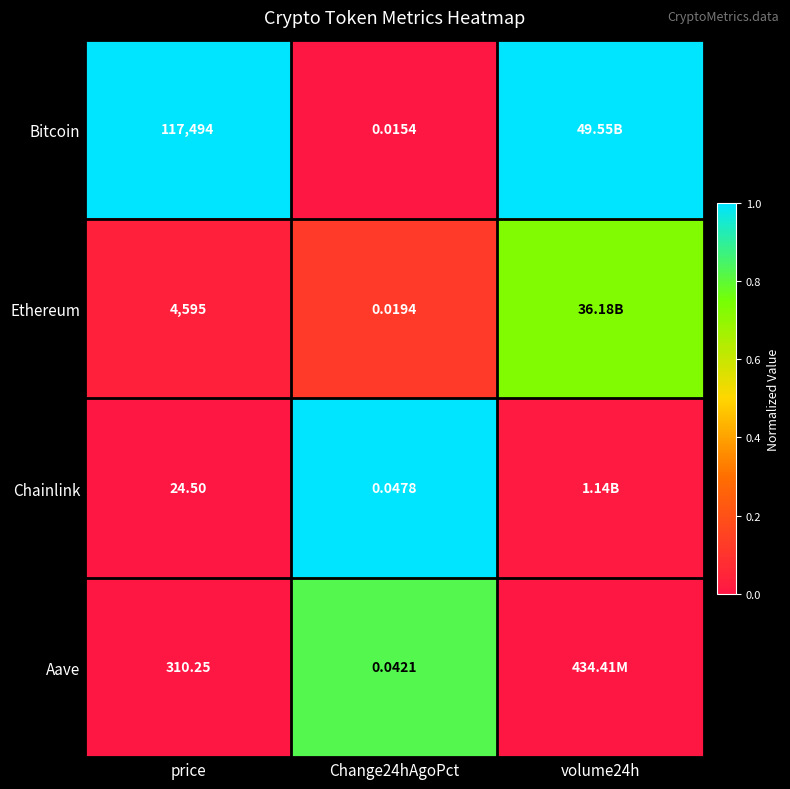

Rank the series at price from lowest to highest value.

Chainlink, Aave, Ethereum, Bitcoin